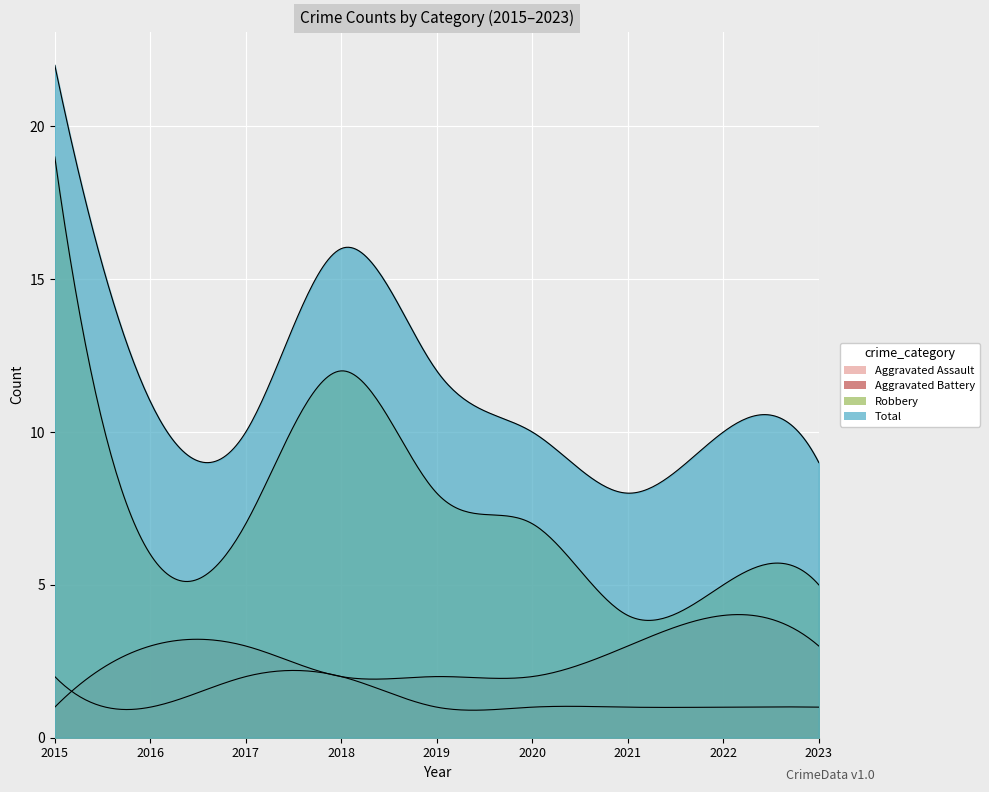

The Aggravated Assault series shows 3 at 2015. True or false?

False